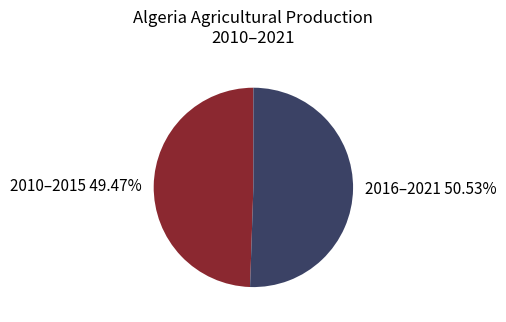

Combined, do 2010–2015 49.47% and 2016–2021 50.53% account for over 50%?

Yes